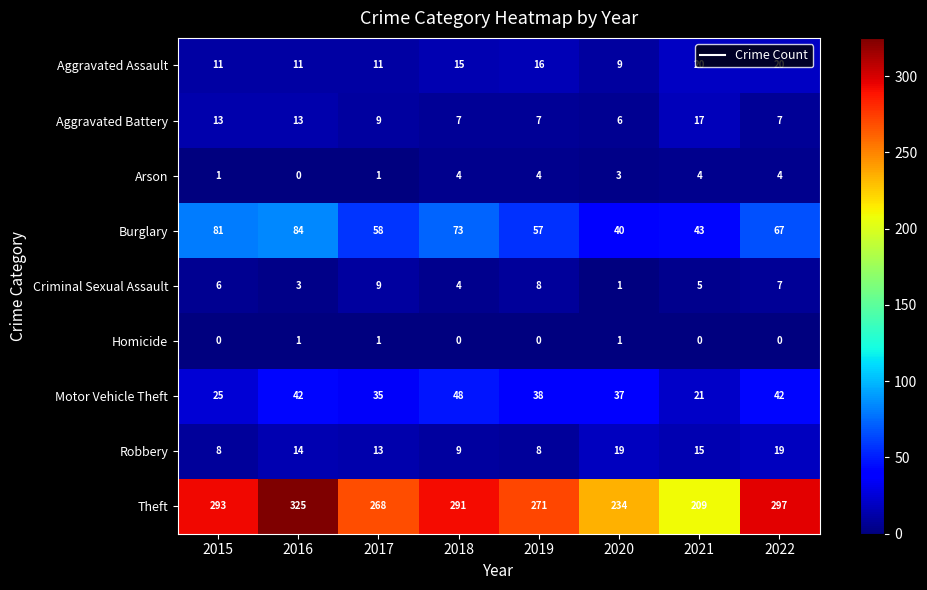

At how many categories does at least one series exceed 36?

8